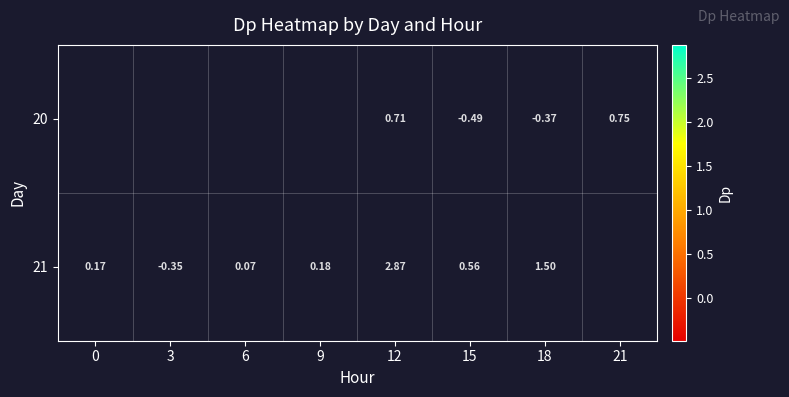

Is the value of 21 at 15 greater than the value of 20 at 21?

No